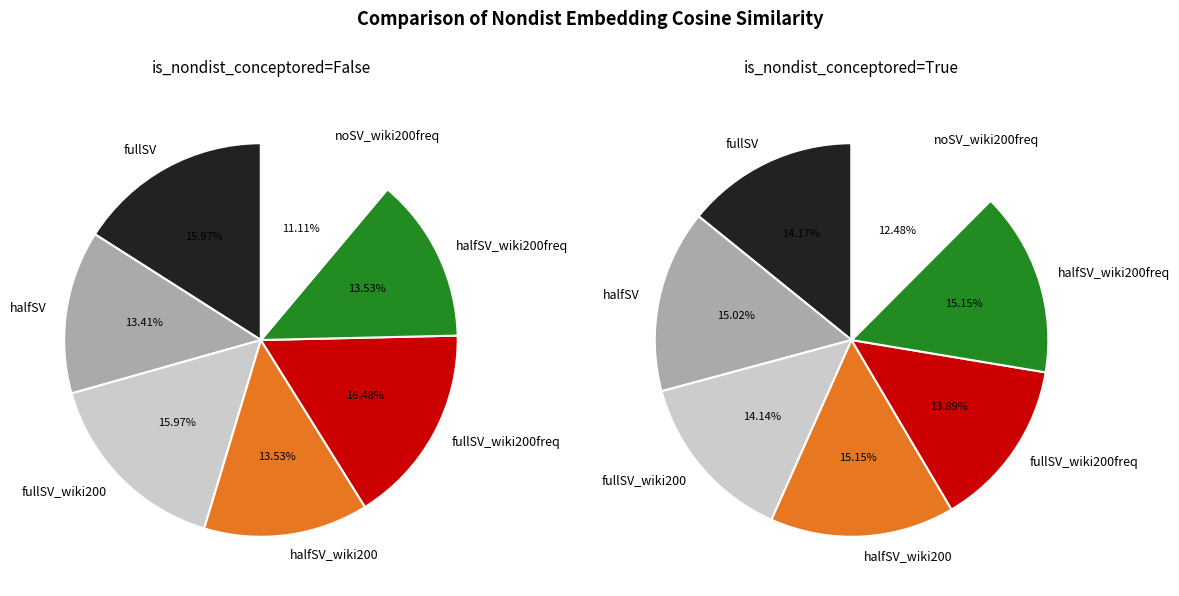

How many segments does this pie chart have?

7